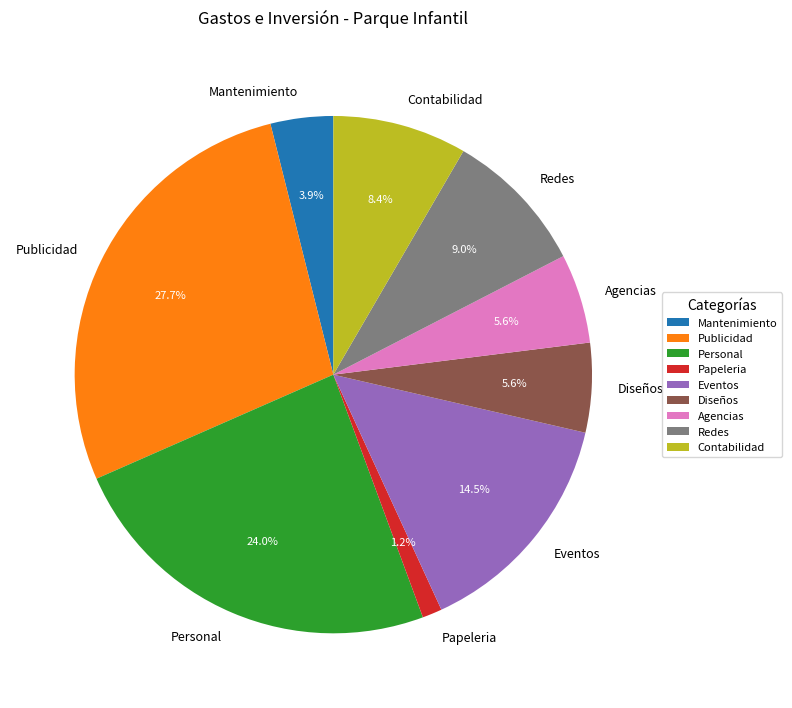

How many segments does this pie chart have?

9